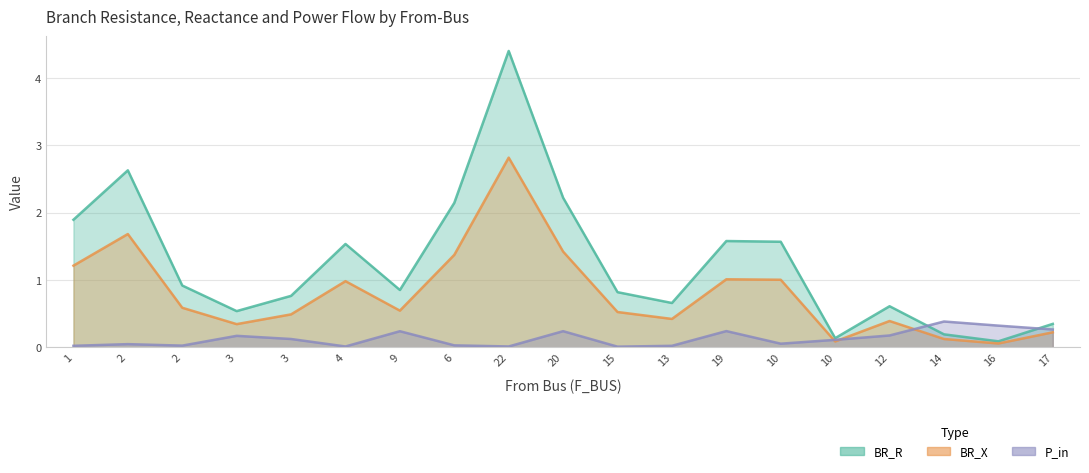

What is the difference between the BR_R values at 2 and 17?

2.3